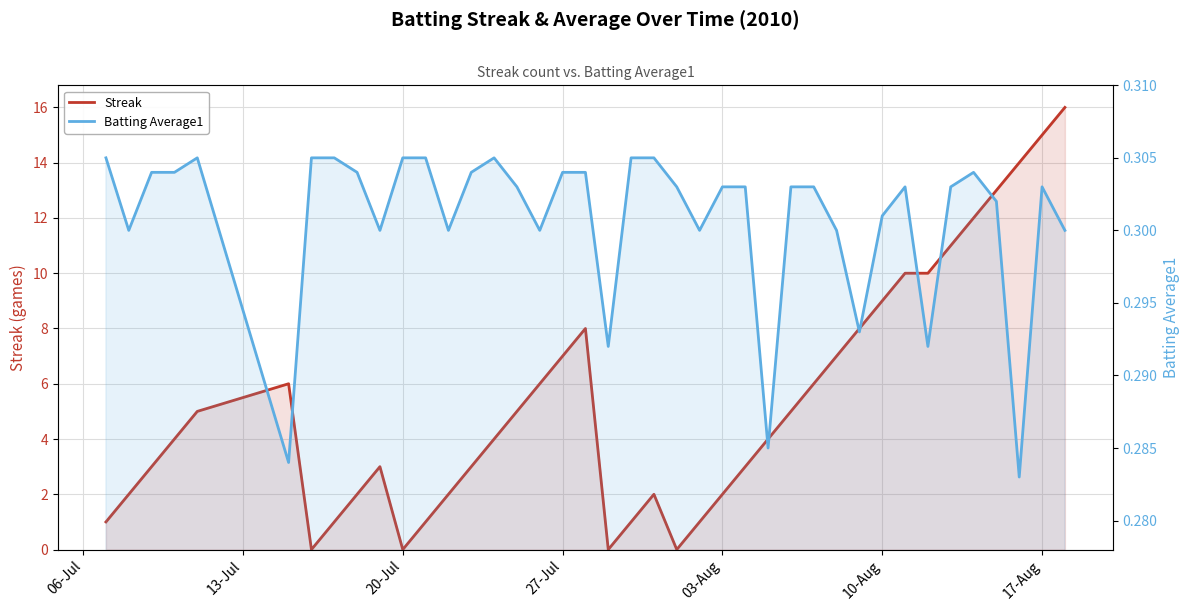

What is the sum of all Streak values?

212.0